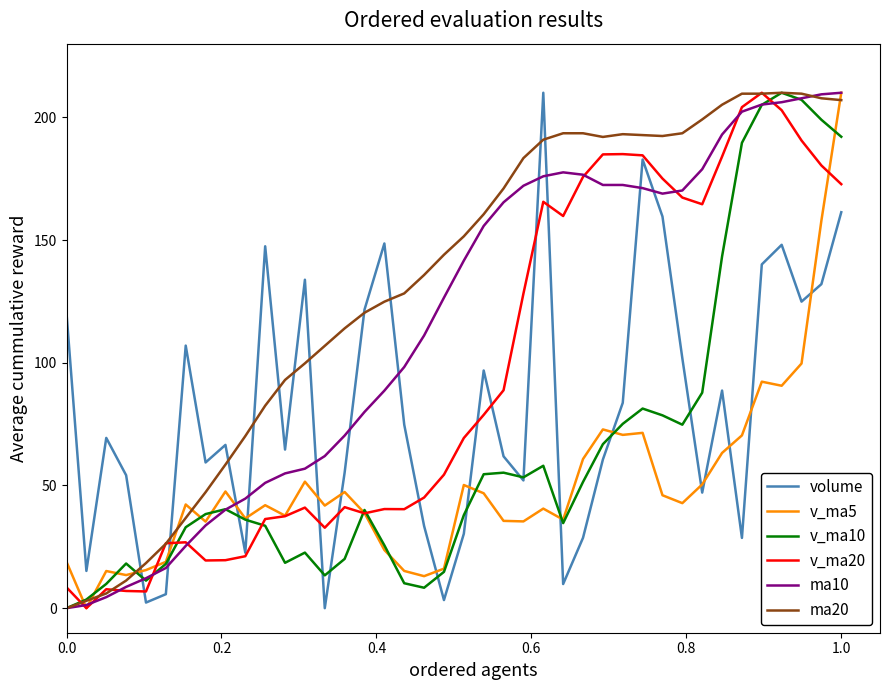

What is the average value of the ma10 series?

115.5